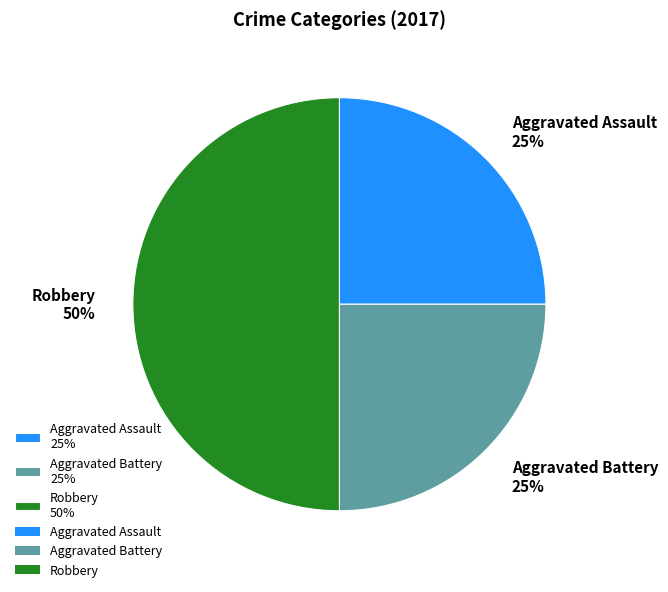

How many slices are in this pie chart?

3